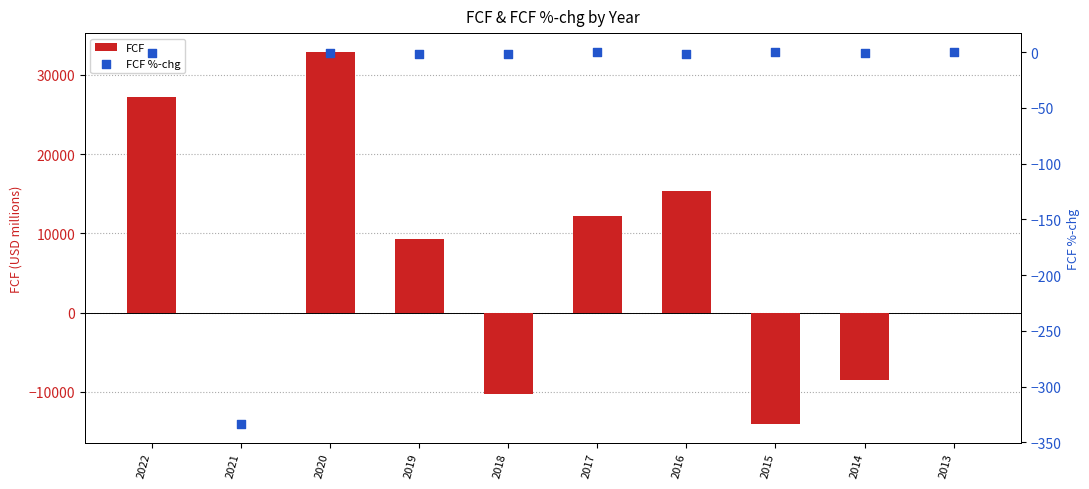

What is the total value across all series at 2019?

9272.9